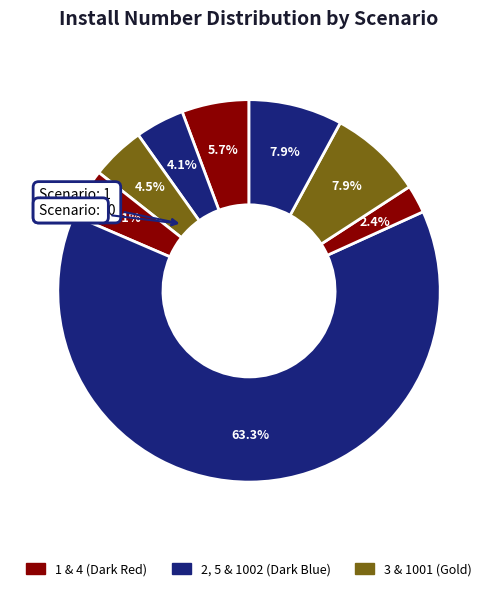

How many slices are in this pie chart?

8